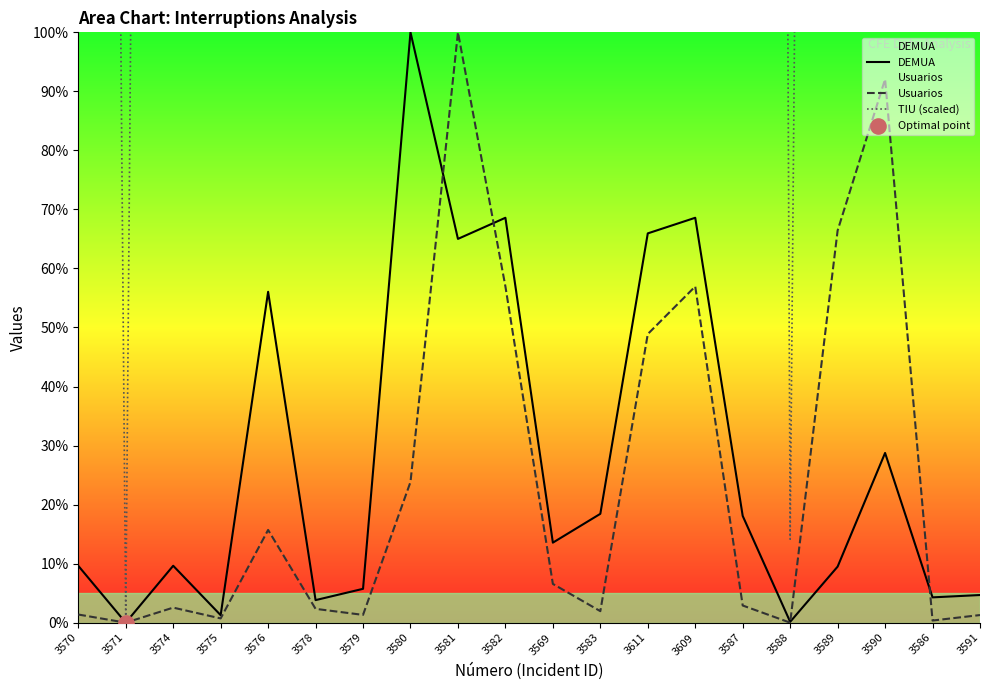

Which series contains the lowest Y value?

DEMUA